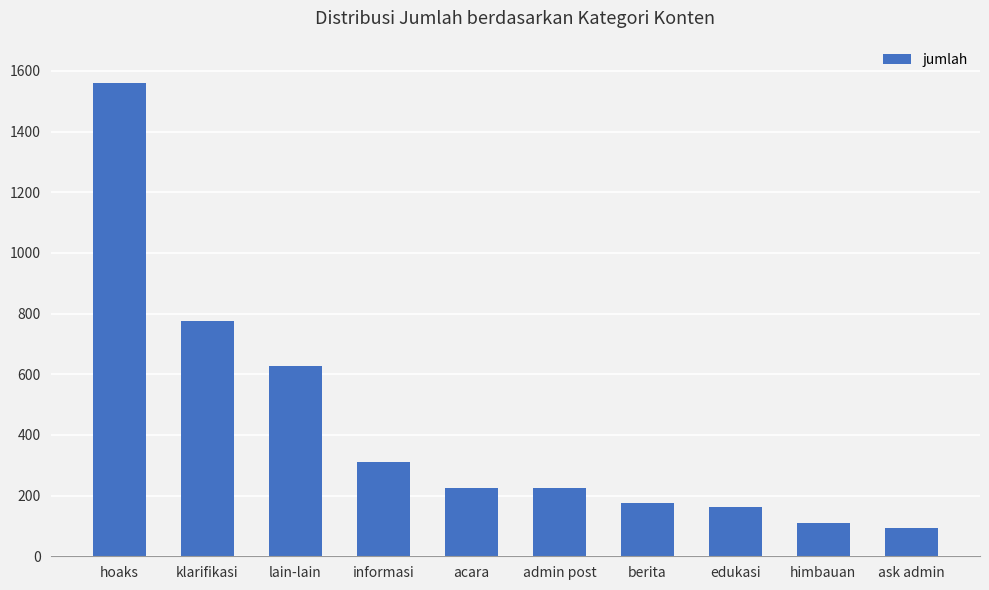

Where is the data nearest to the value 828?

klarifikasi